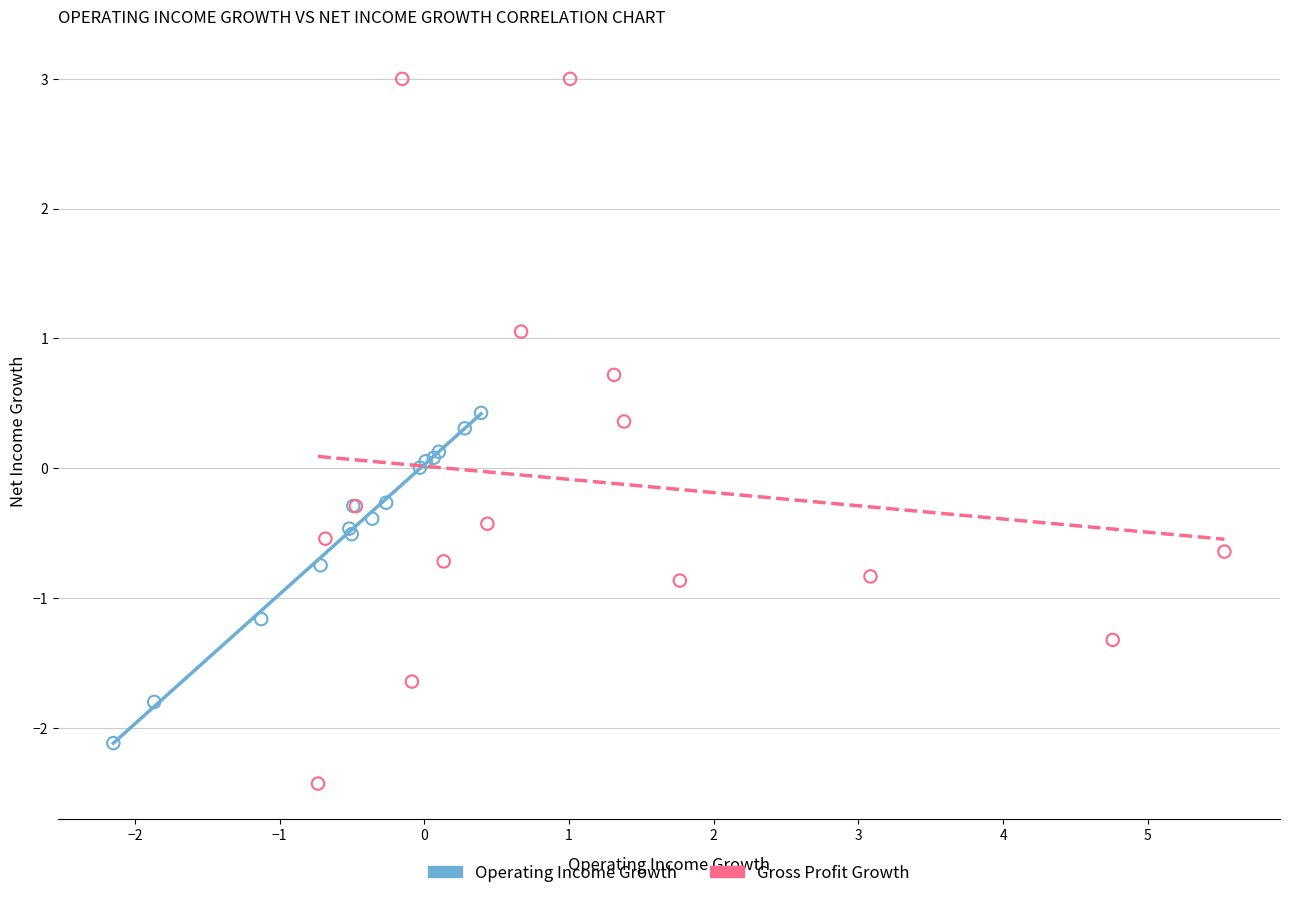

Which series contains the lowest Y value?

Gross Profit Growth